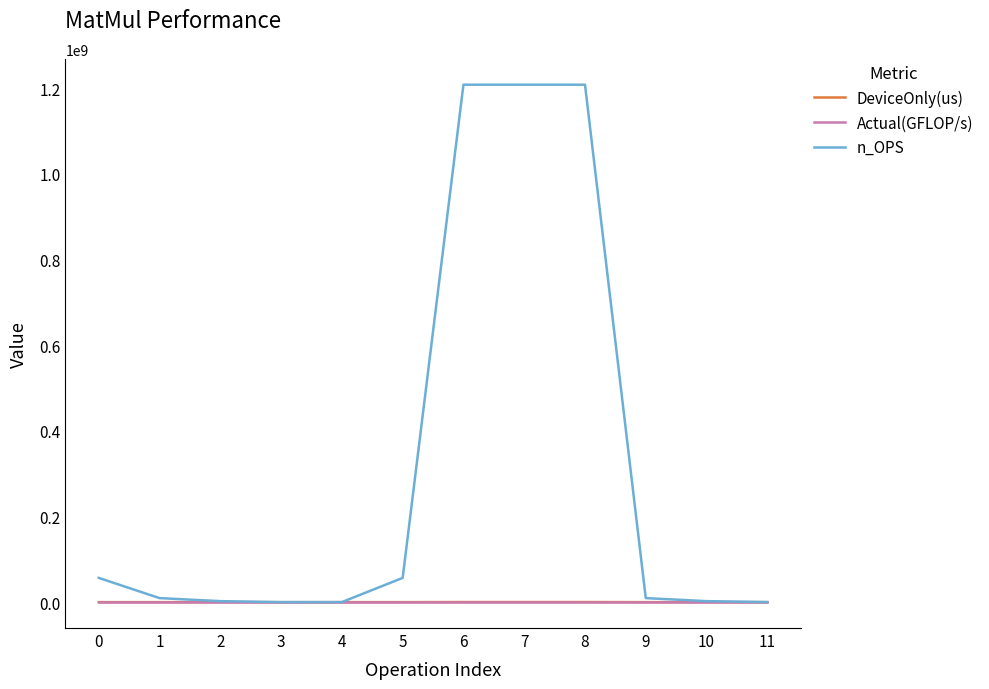

Which series has the largest range (max minus min)?

n_OPS